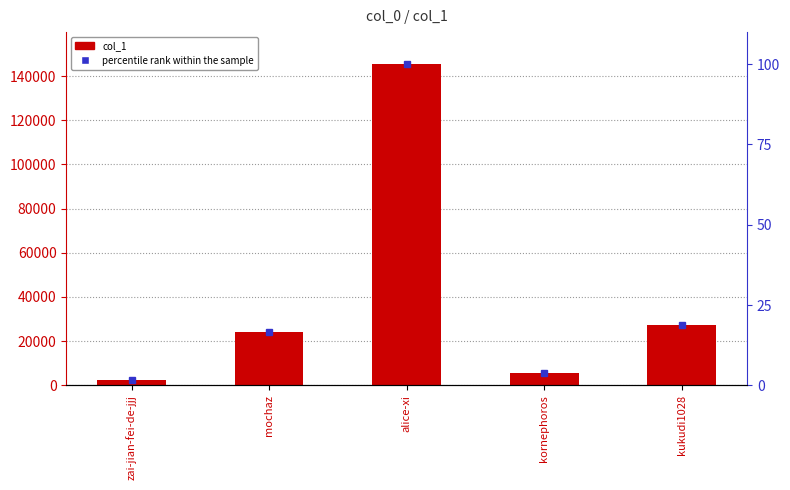

Is it true that percentile rank within the sample equals 5.5 at kornephoros?

False